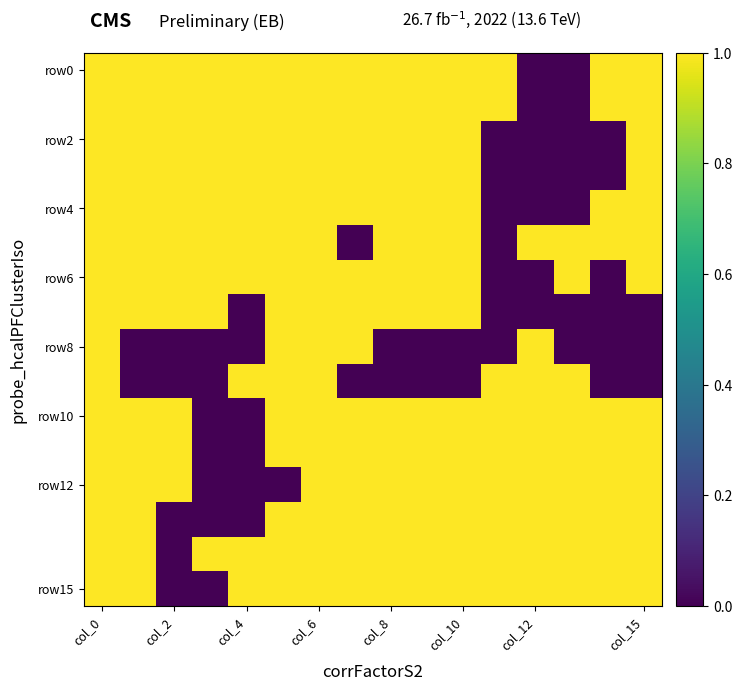

Which category has the highest value across all series?

col_0